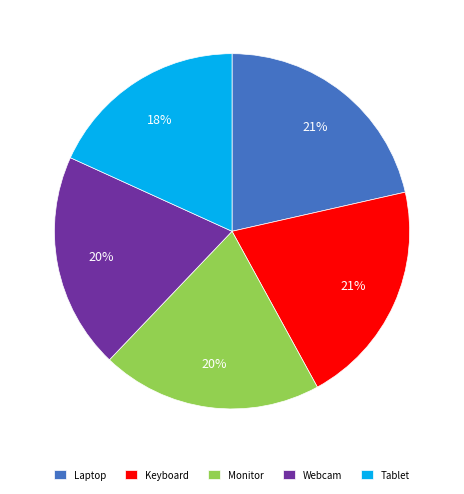

To the nearest percent, what is the combined percentage of Tablet and Monitor?

38%